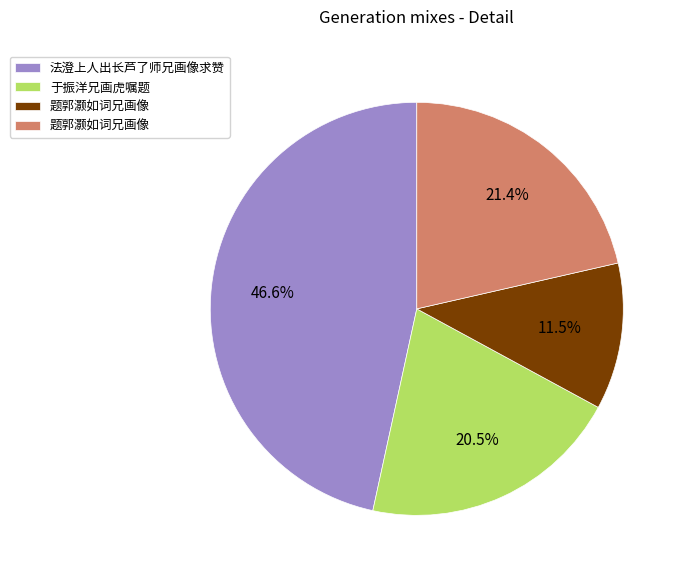

Is there a majority slice in this chart?

No